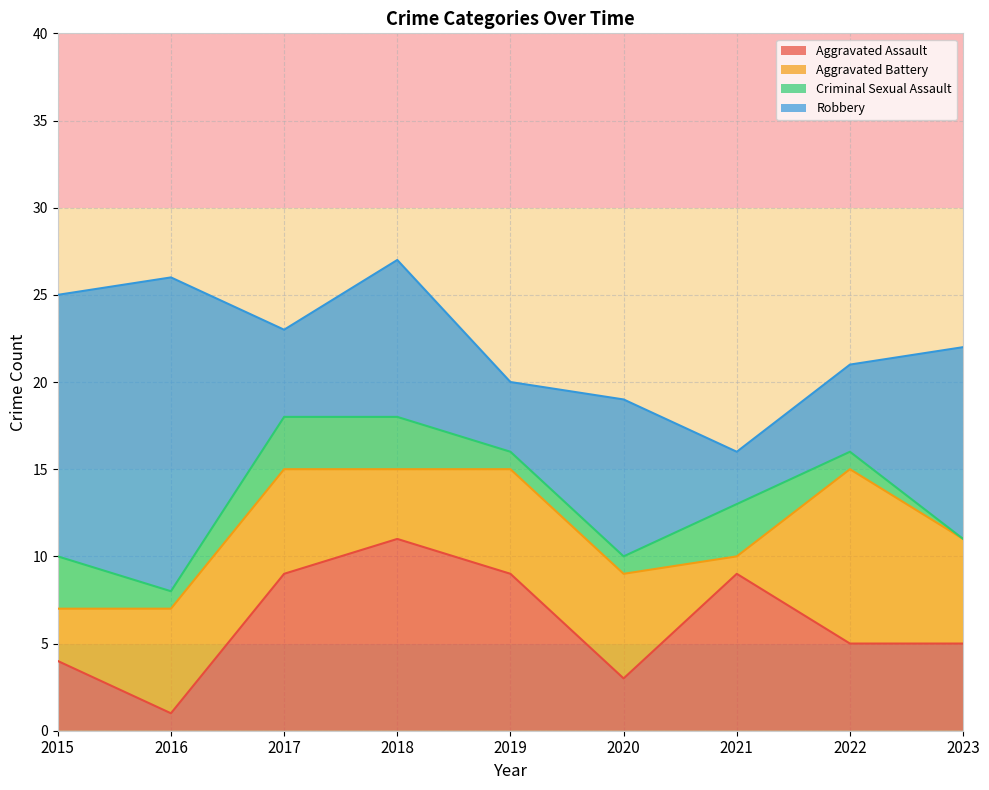

At which category does Aggravated Battery reach its first local valley?

2018